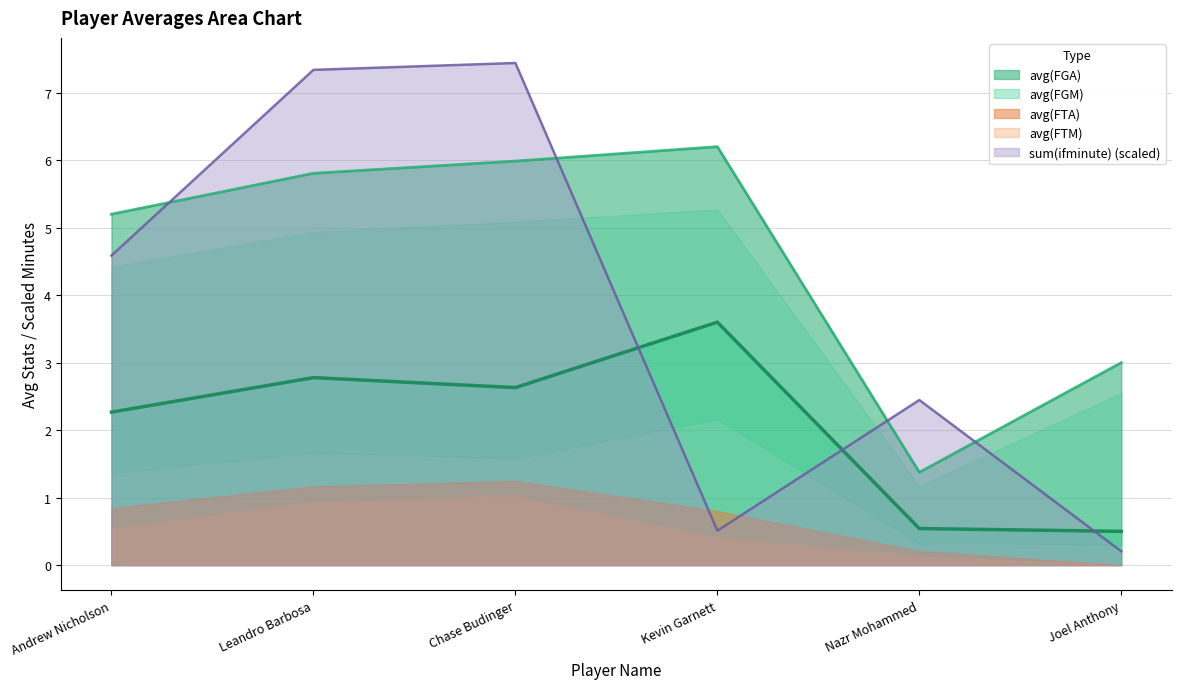

Which series changed the most between Chase Budinger and Joel Anthony?

sum(ifminute)